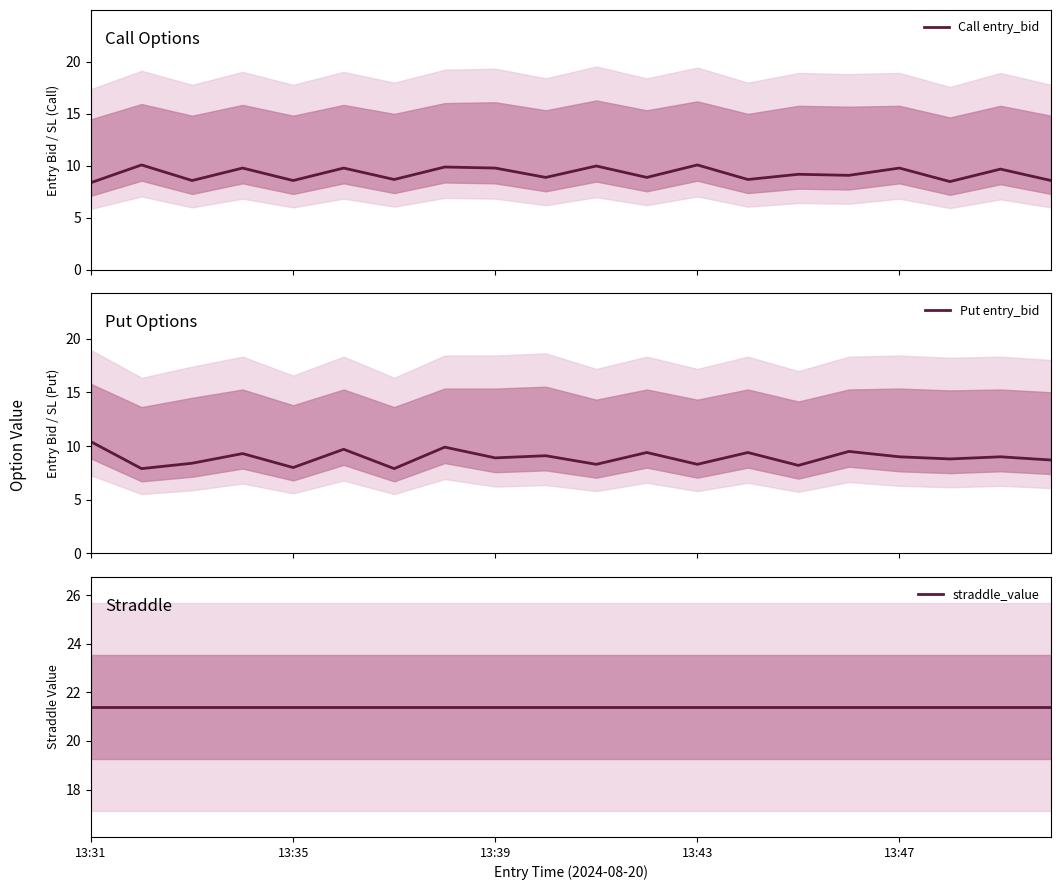

How many lines are shown in the chart?

3